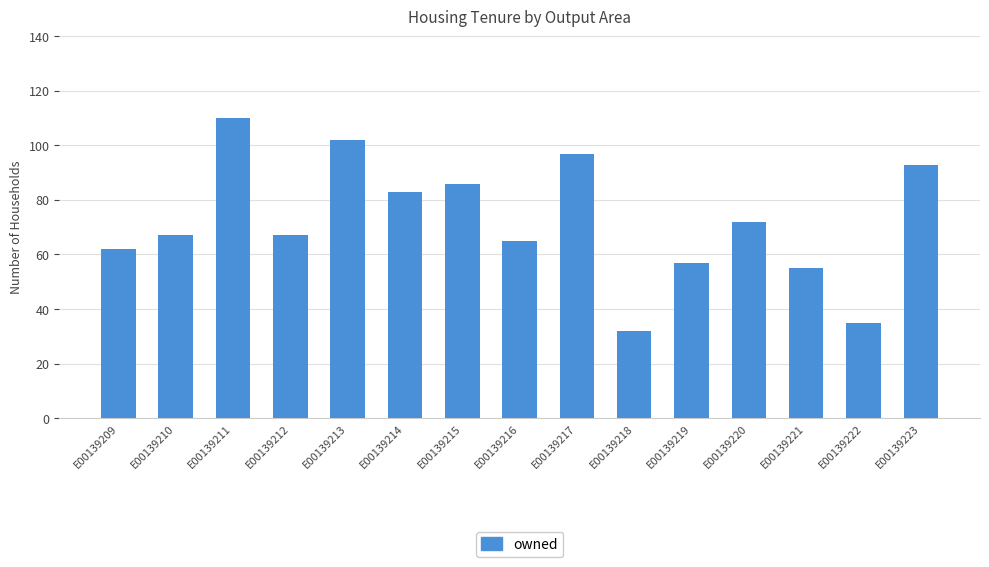

Which category has the highest value across all series?

E00139211